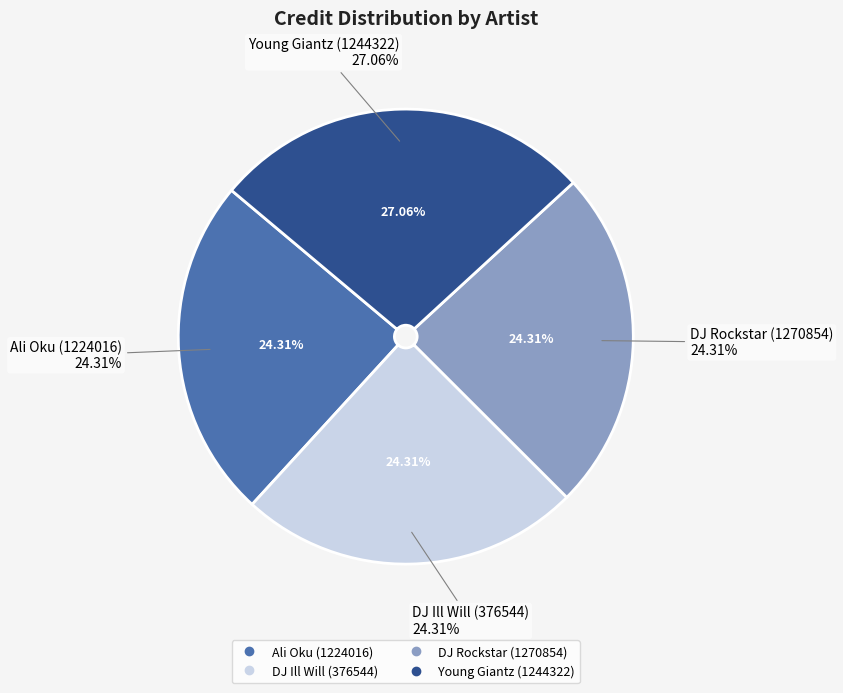

Rank the categories by value from highest to lowest.

Young Giantz (1244322), DJ Ill Will (376544), DJ Rockstar (1270854), Ali Oku (1224016)